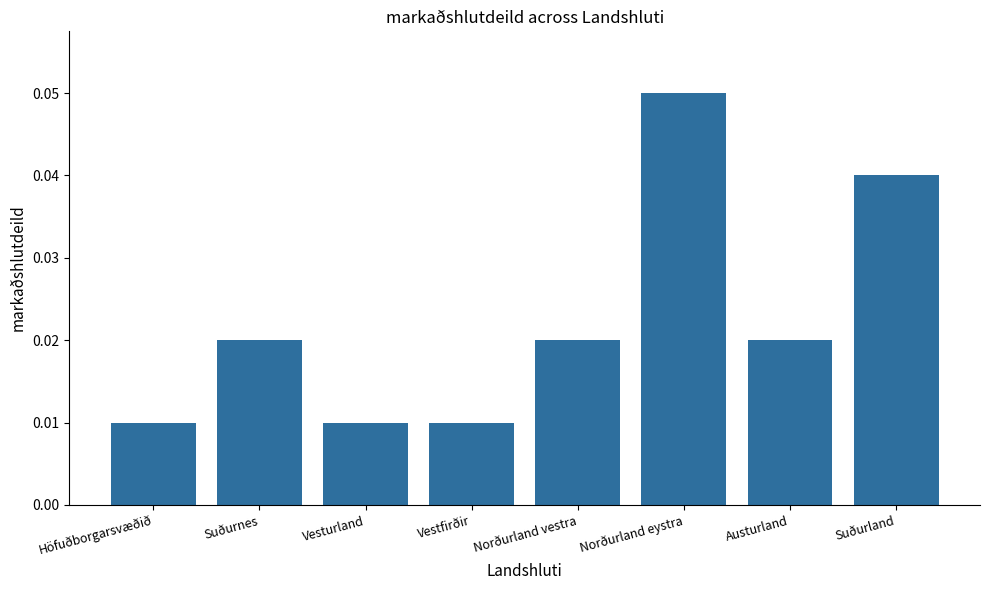

How many bars are there in total?

8